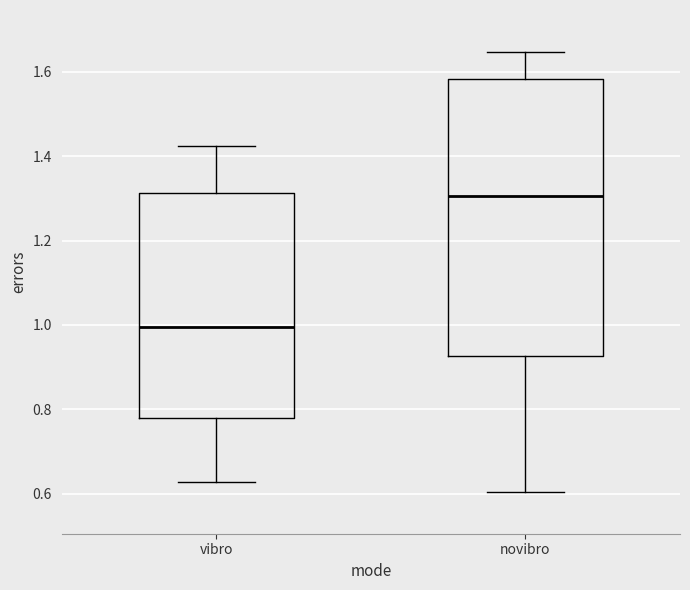

Which box's median line is the lowest?

vibro